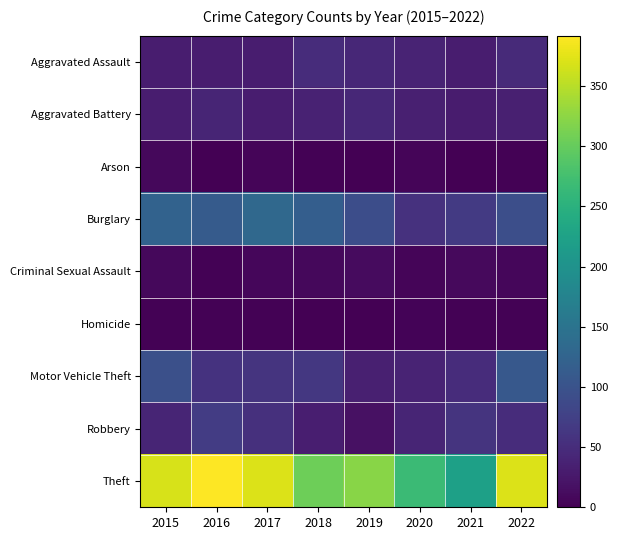

Rank the series at 2015 from lowest to highest value.

Homicide, Arson, Criminal Sexual Assault, Aggravated Battery, Aggravated Assault, Robbery, Motor Vehicle Theft, Burglary, Theft